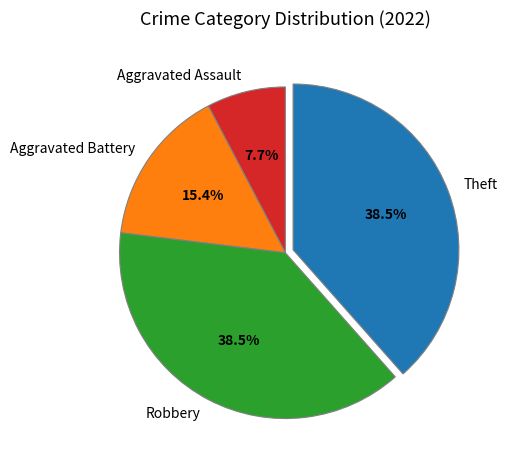

Does Theft represent more than half of the total?

No